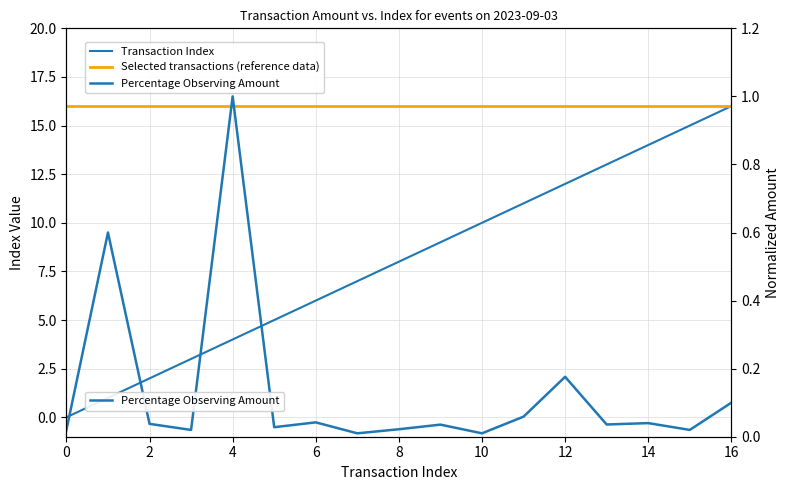

Which series changed the most between 11 and 14?

Transaction Index